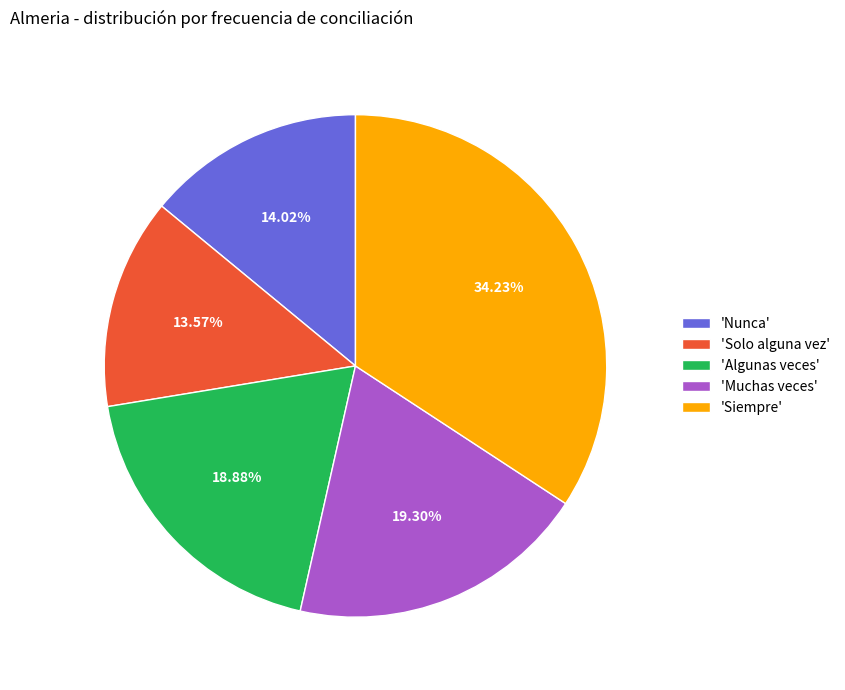

Do 'Muchas veces' and 'Siempre' together represent more than half of the pie?

Yes